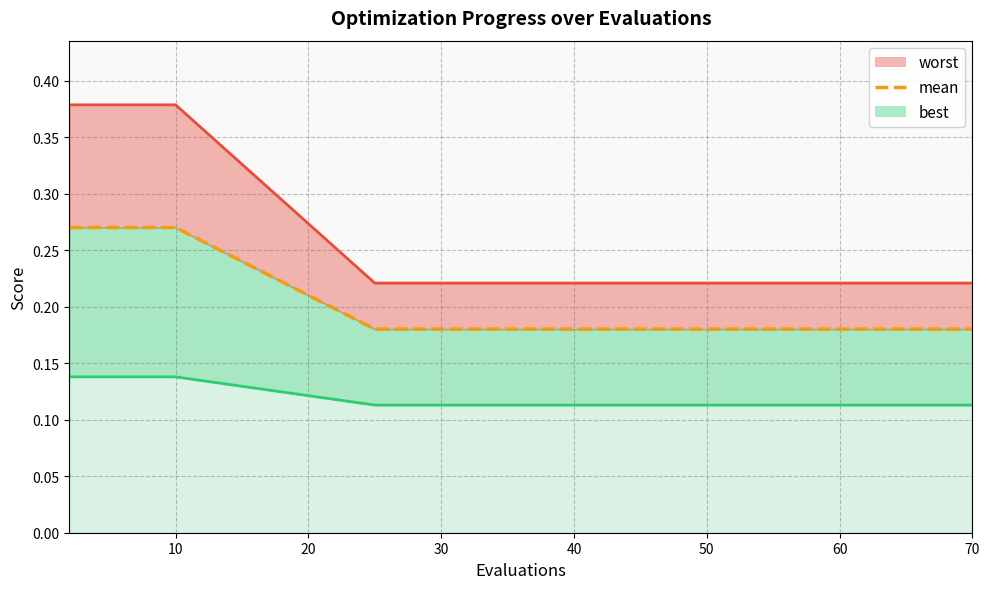

Between 60 and 70, which is larger?

60